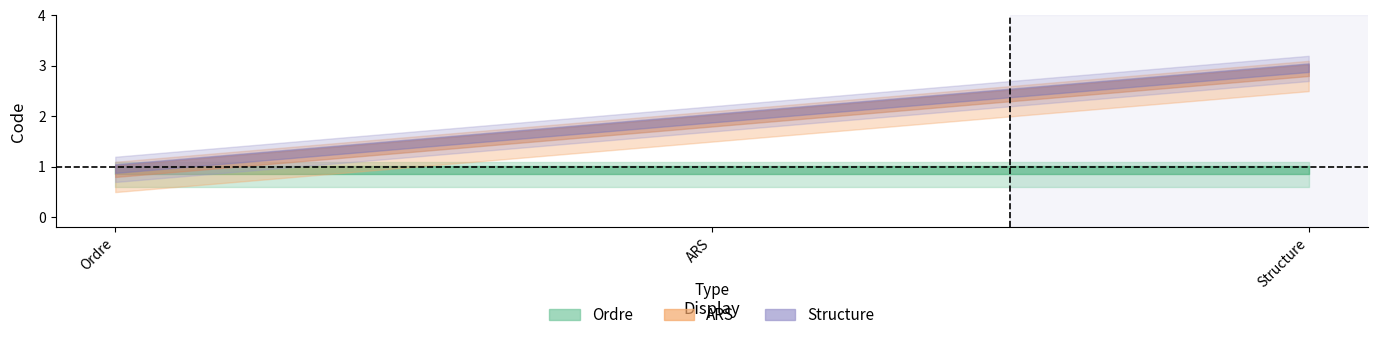

True or false: Structure has a value of 2 at Ordre.

False